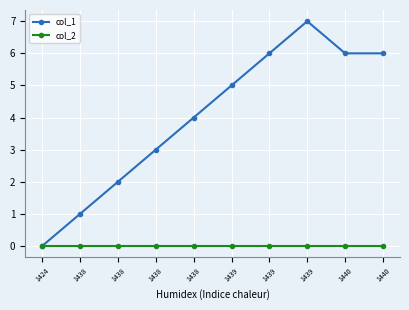

What are all the series names shown in the legend?

col_1, col_2